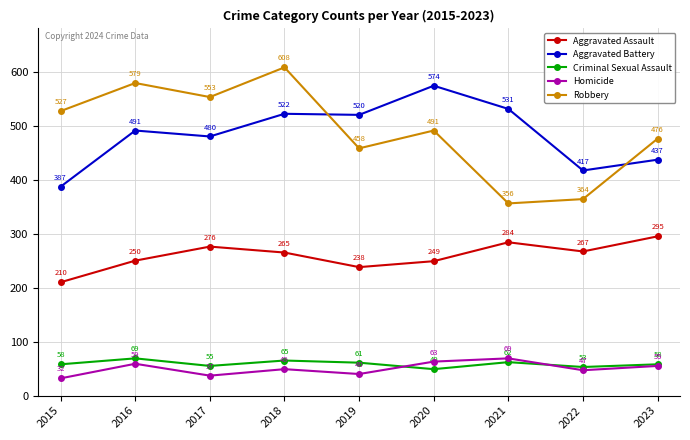

Which series has the largest range (max minus min)?

Robbery